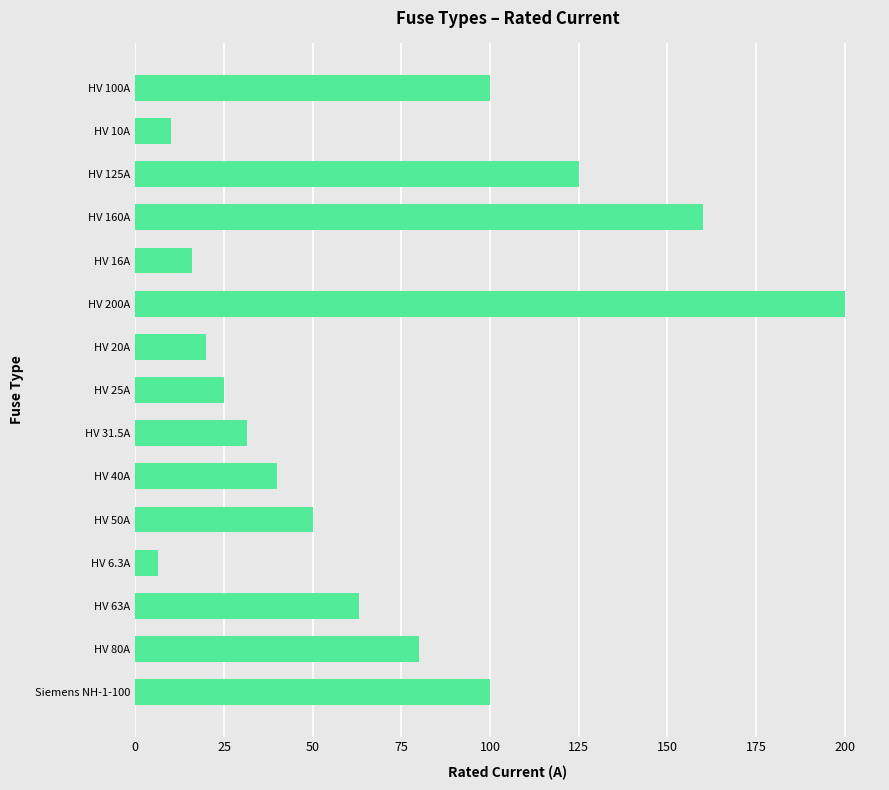

Which category has the highest value across all series?

HV 200A